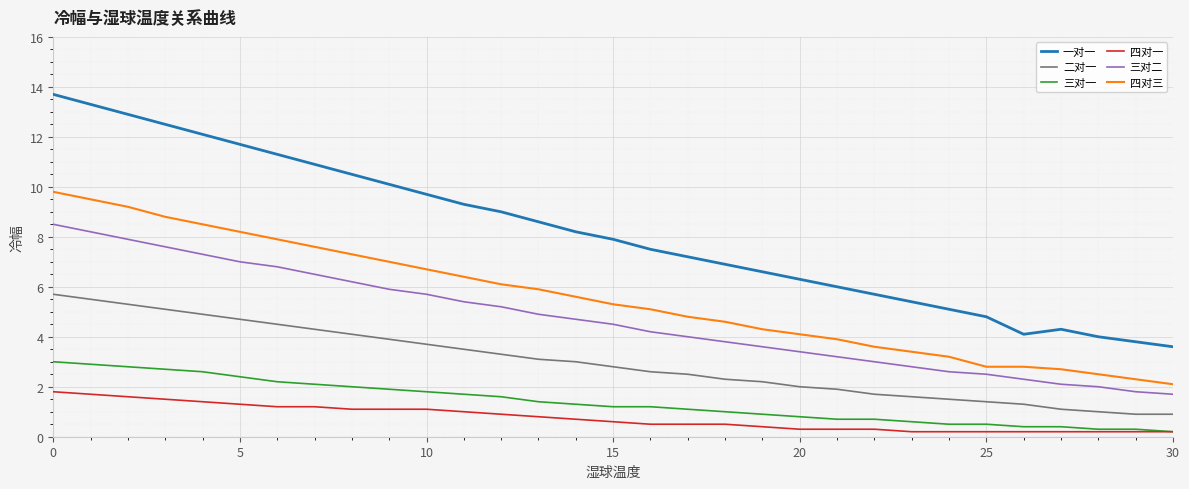

At how many categories does at least one series exceed 0?

31